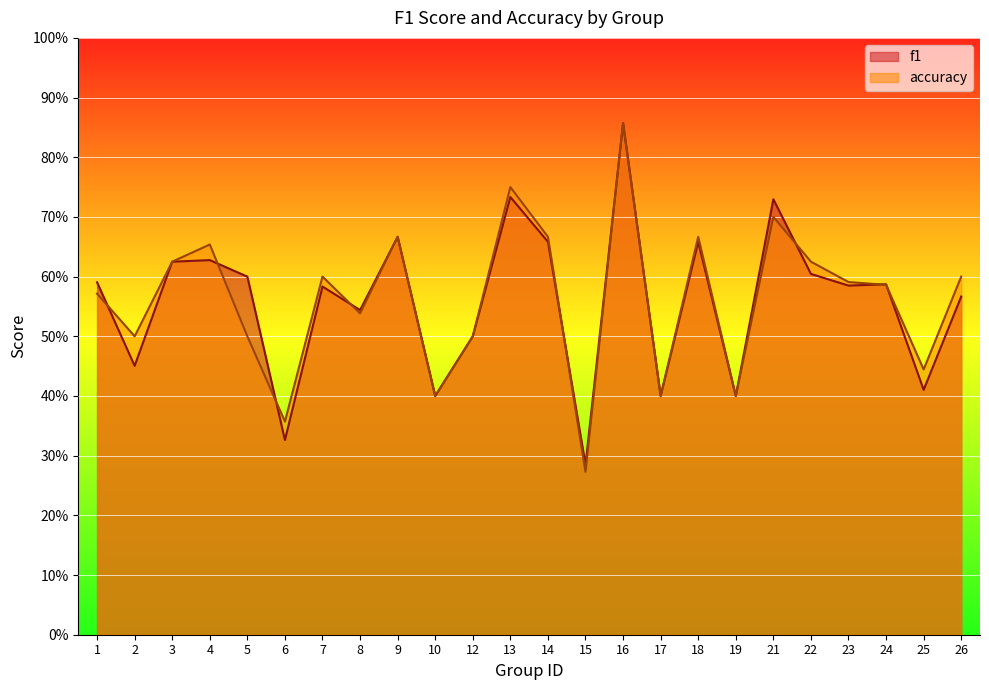

What is the average value of the accuracy series?

0.6